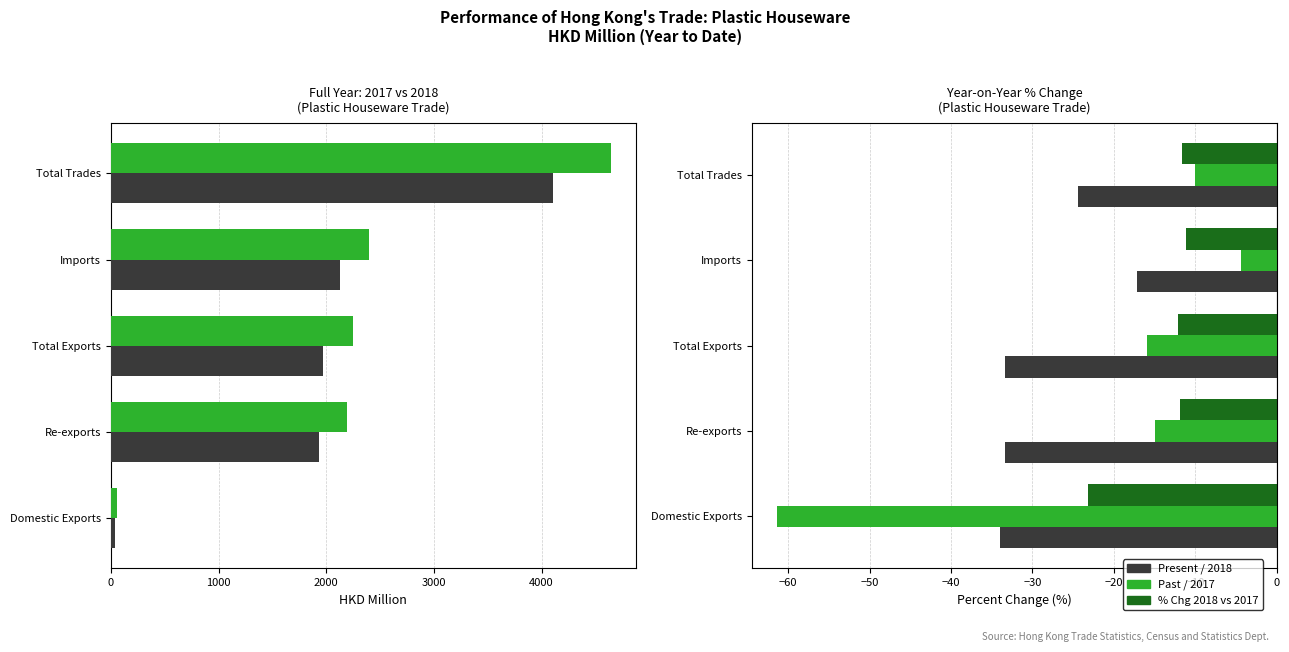

Are the bars horizontal?

Yes